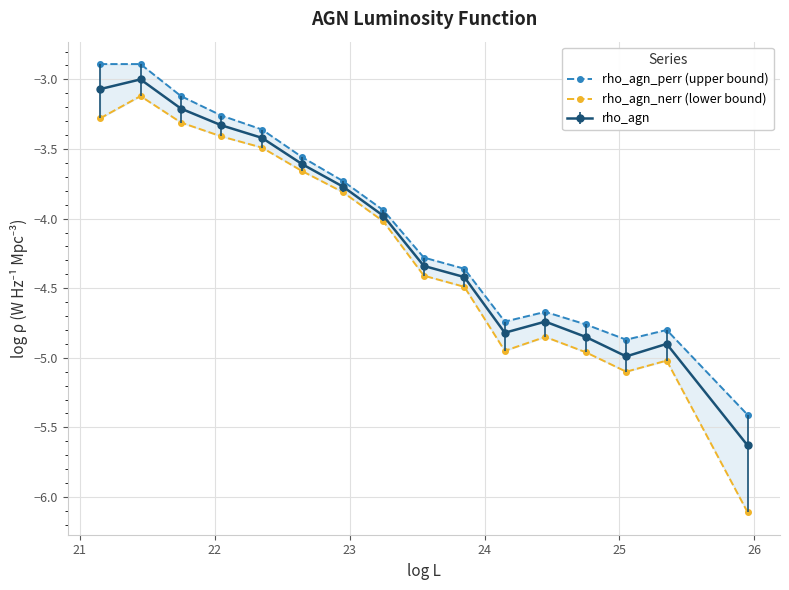

How many lines are shown in the chart?

2